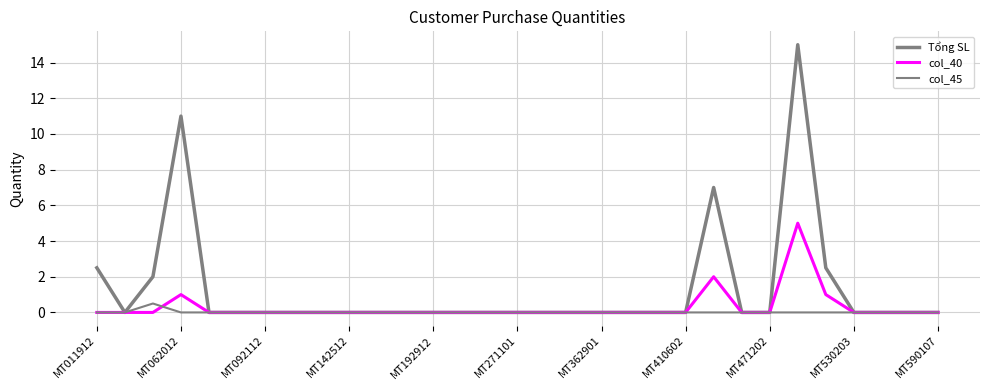

Which series has the largest total across all categories?

Tổng SL